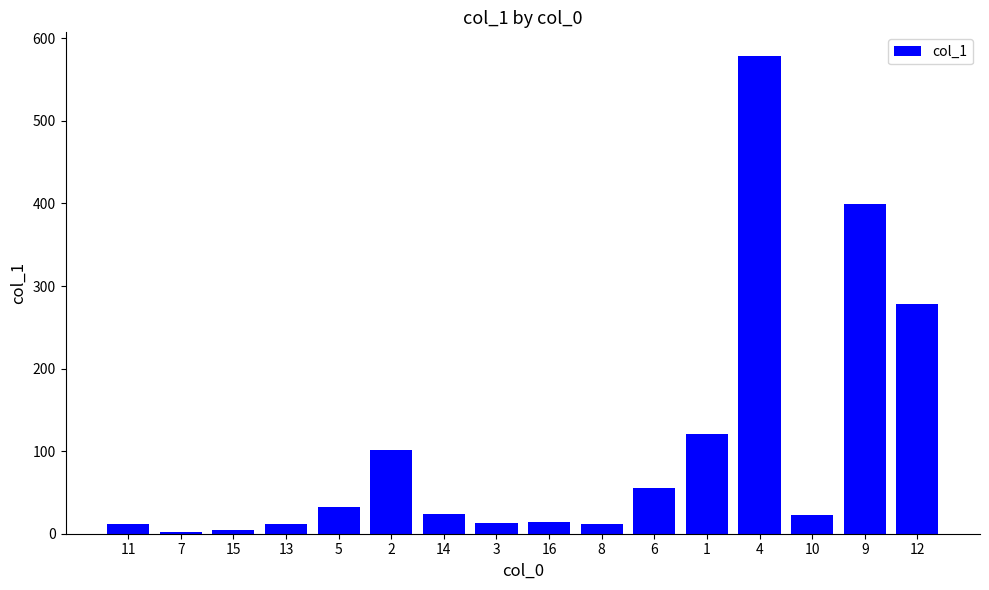

What is the ratio of the value at 3 to the value at 14?

0.5